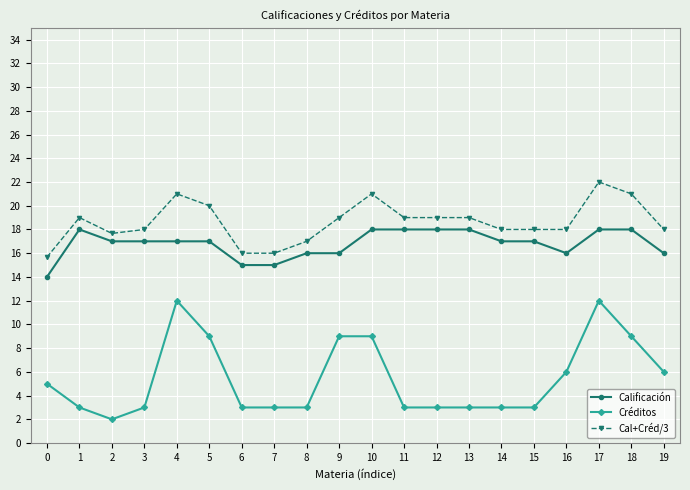

What is the value of the Calificación point at the 1st from the left?

14.0